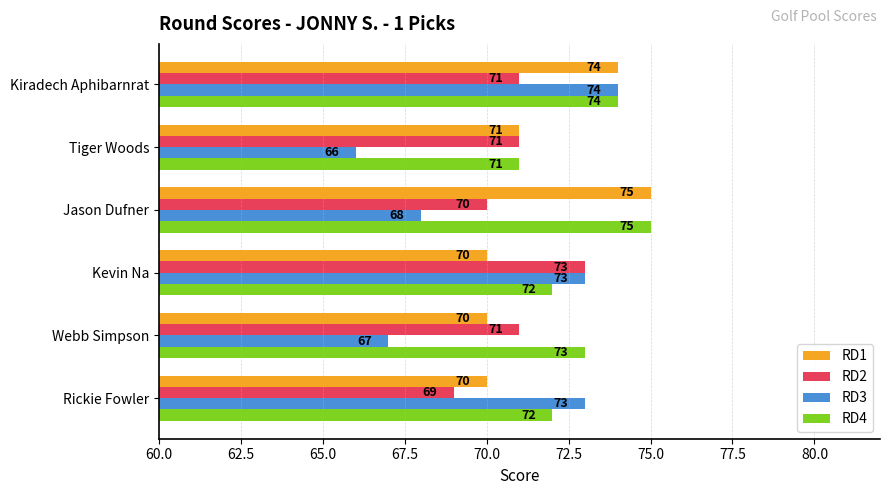

Is it true that RD3 equals 33 at Tiger Woods?

False